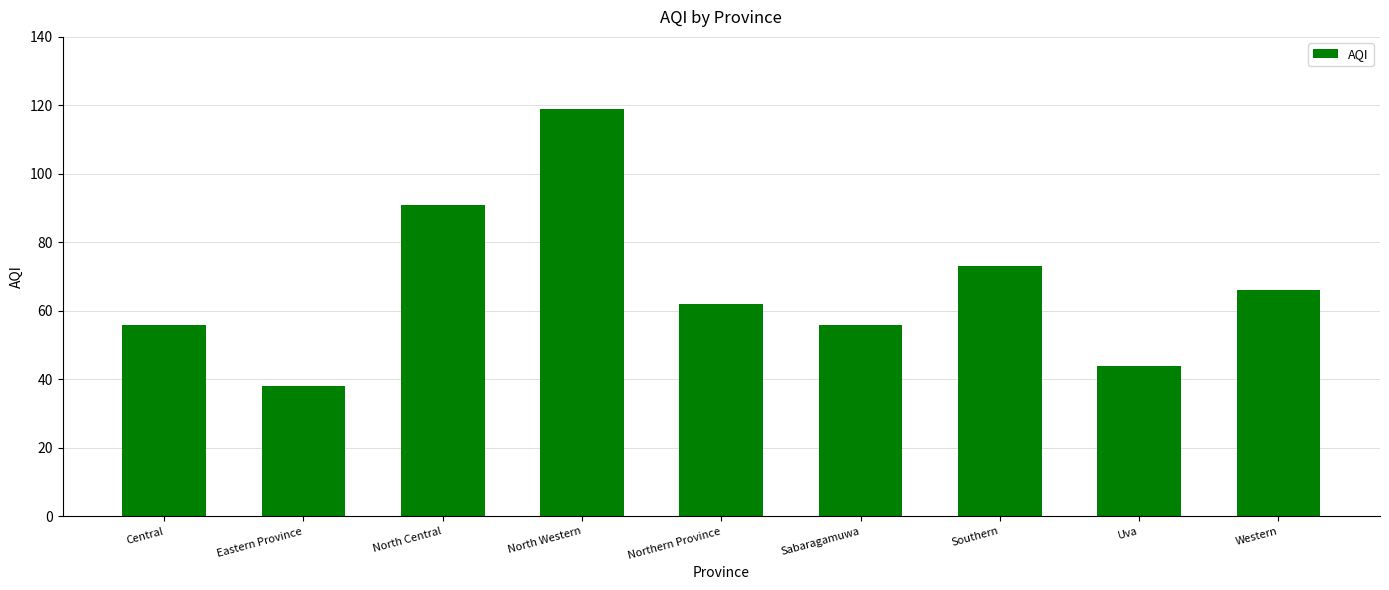

The chart shows a value of 56 at Sabaragamuwa. True or false?

True